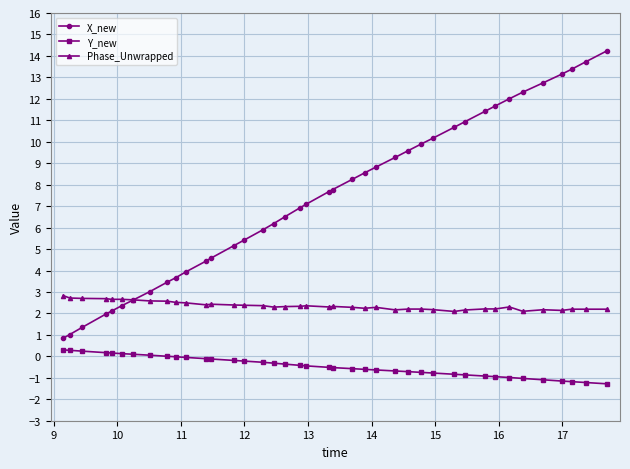

Rank the series by their average value, from lowest to highest.

Y_new, Phase_Unwrapped, X_new